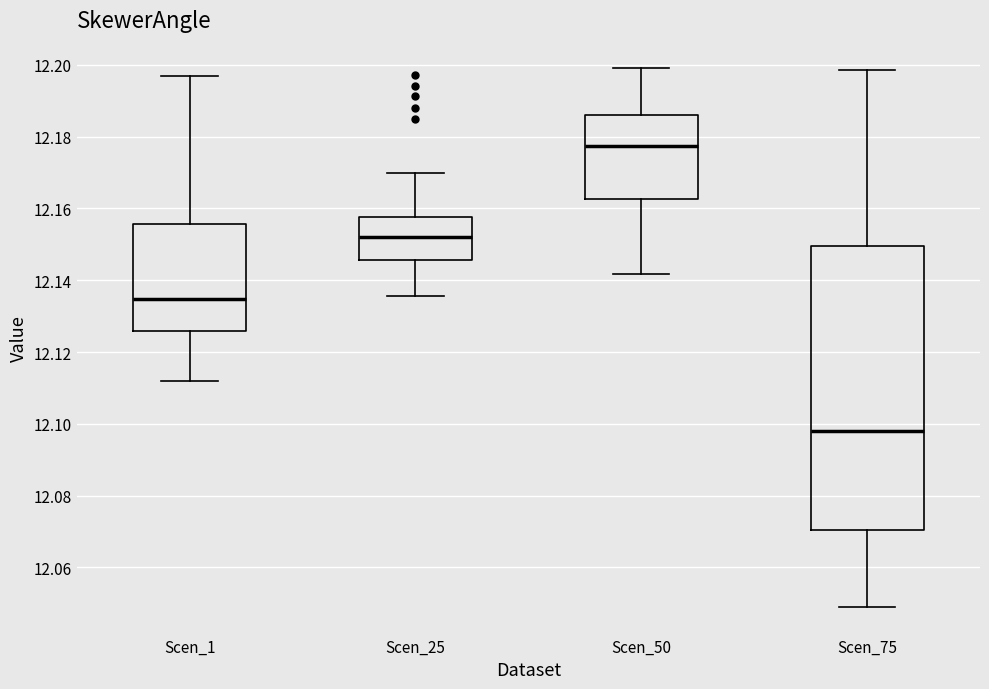

Reading left to right, read every box against the y-axis: the position of its median line, the range the box covers, and the ends of its whiskers. The values are not printed on the chart, so give them approximately, as read against the axis.

Scen_1: median 12.134, box 12.126 to 12.156, whiskers 12.112 to 12.196
Scen_25: median 12.152, box 12.146 to 12.158, whiskers 12.136 to 12.170
Scen_50: median 12.178, box 12.162 to 12.186, whiskers 12.142 to 12.200
Scen_75: median 12.098, box 12.070 to 12.150, whiskers 12.050 to 12.198